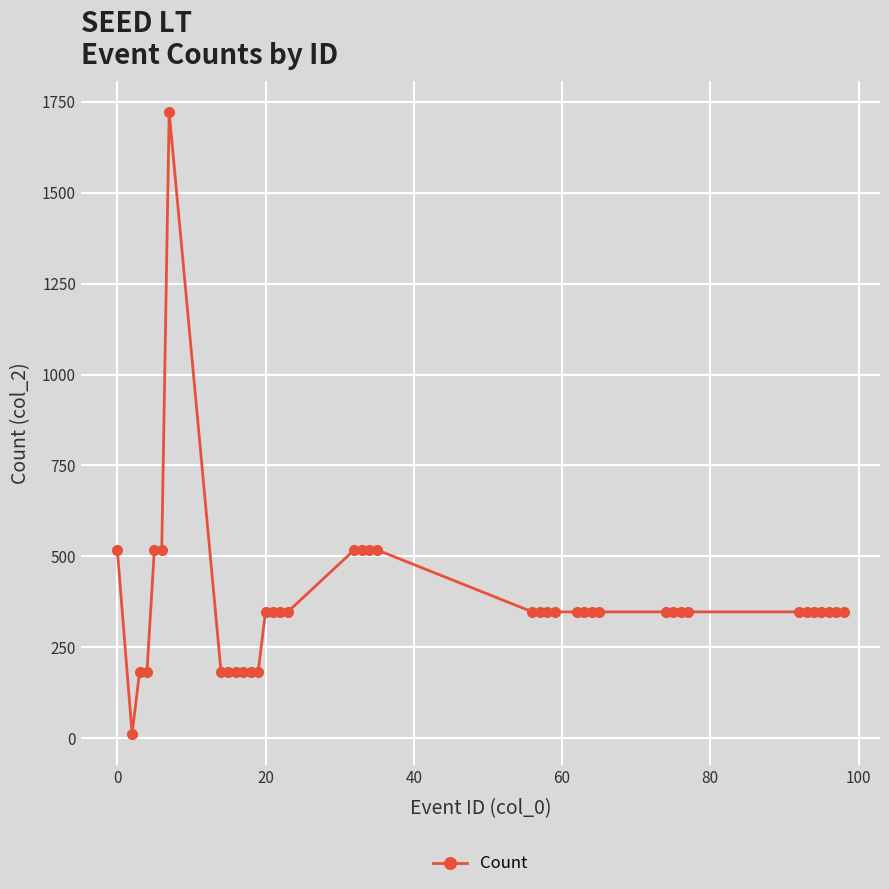

True or false: there are more than 0 points higher than both neighbors.

True